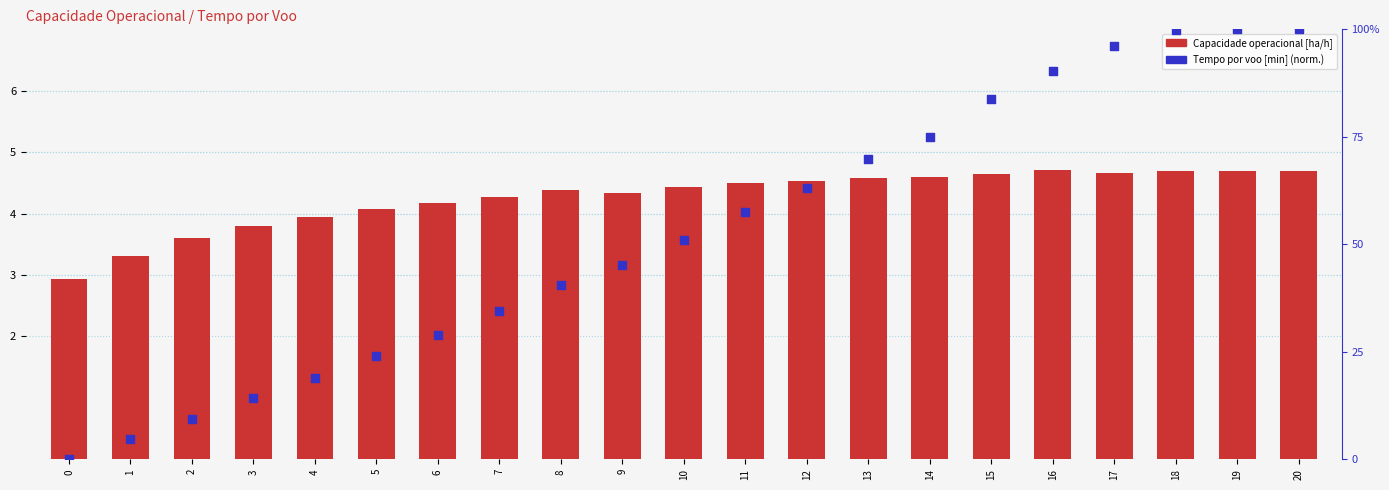

At which category is the sum across all series the highest?

20